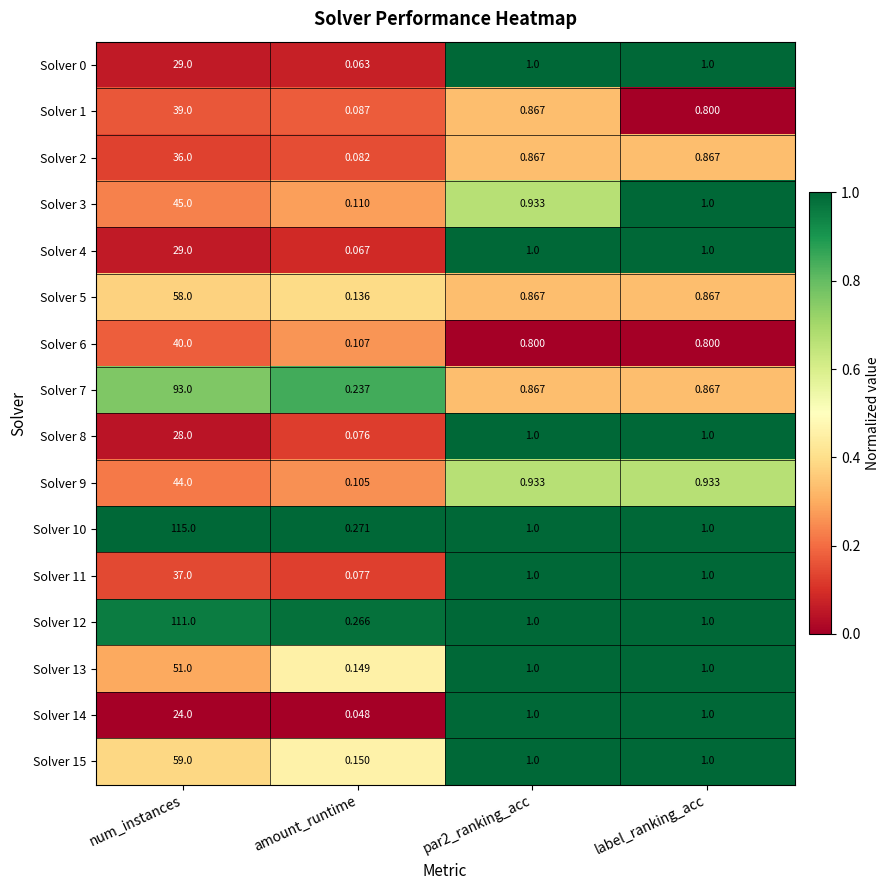

At which label does Solver 15 first exceed 1?

num_instances